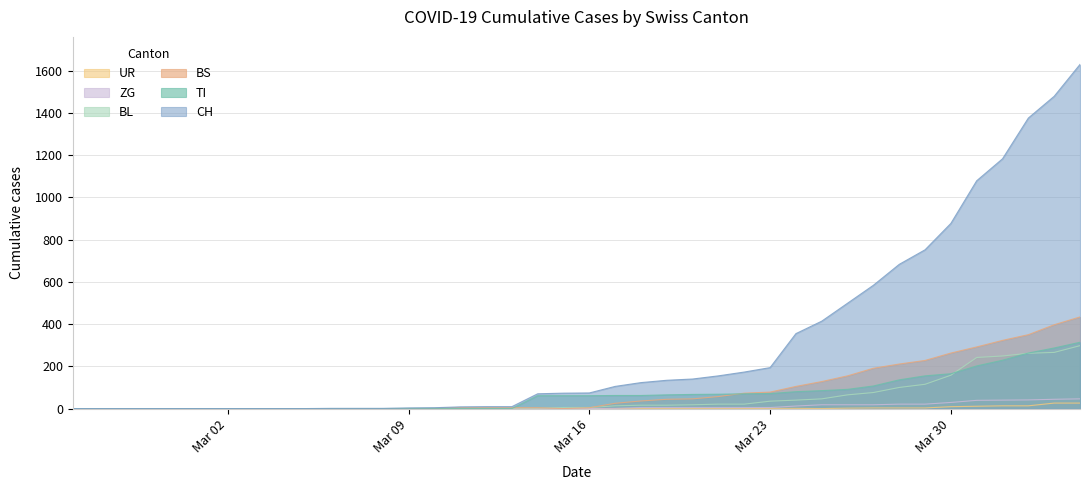

Which series has the largest total across all categories?

CH